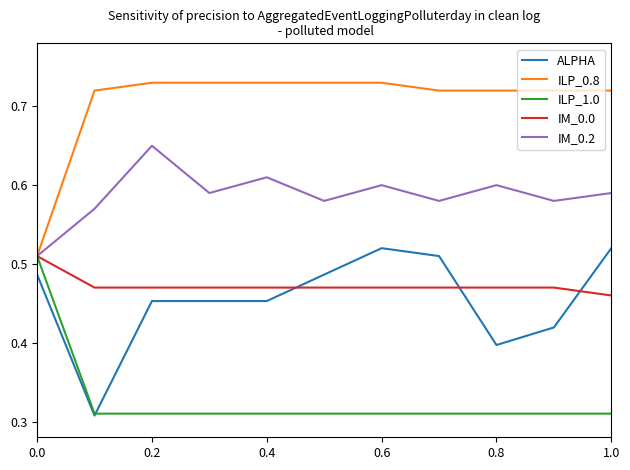

Which series has the largest total across all categories?

ILP_0.8